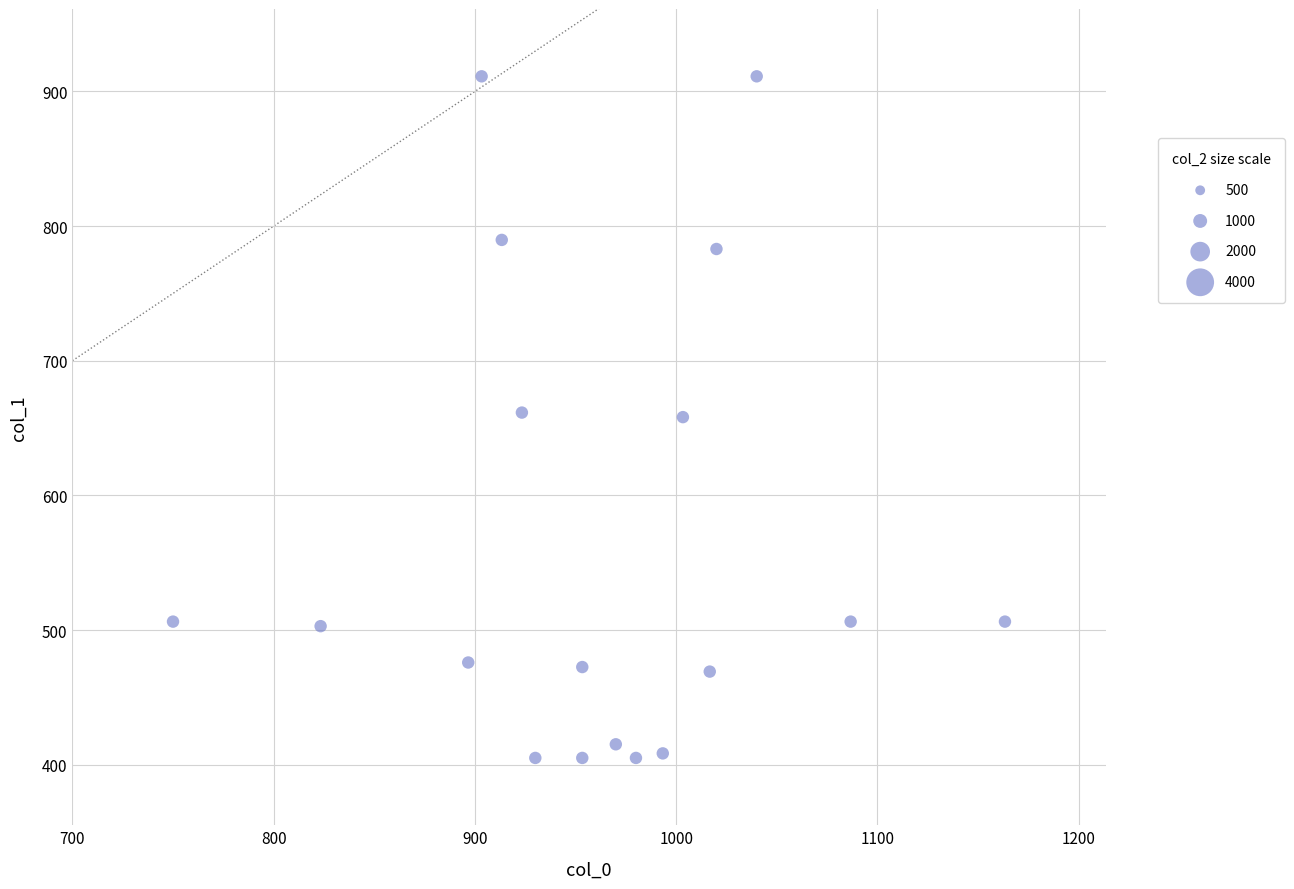

What is the range of X values (max minus min)?

413.3